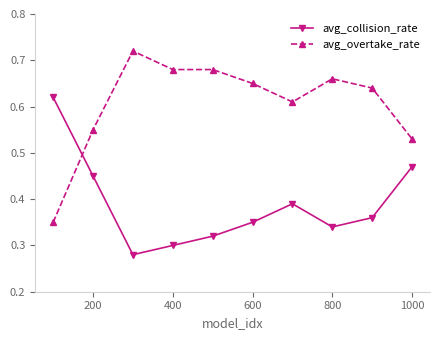

How many times do avg_collision_rate and avg_overtake_rate cross each other?

1